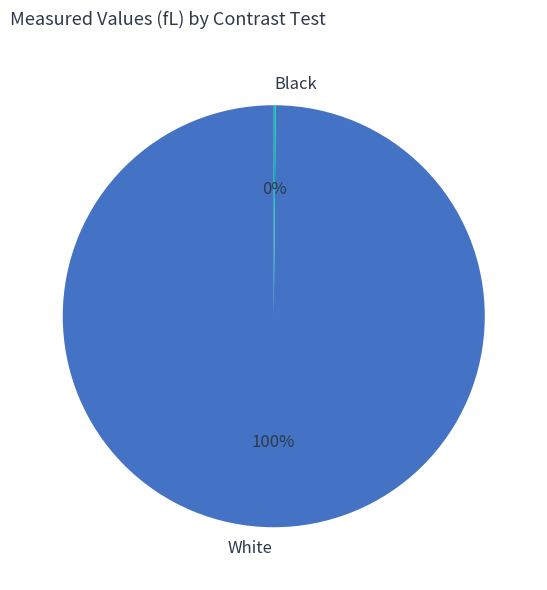

Which slice is the largest?

White